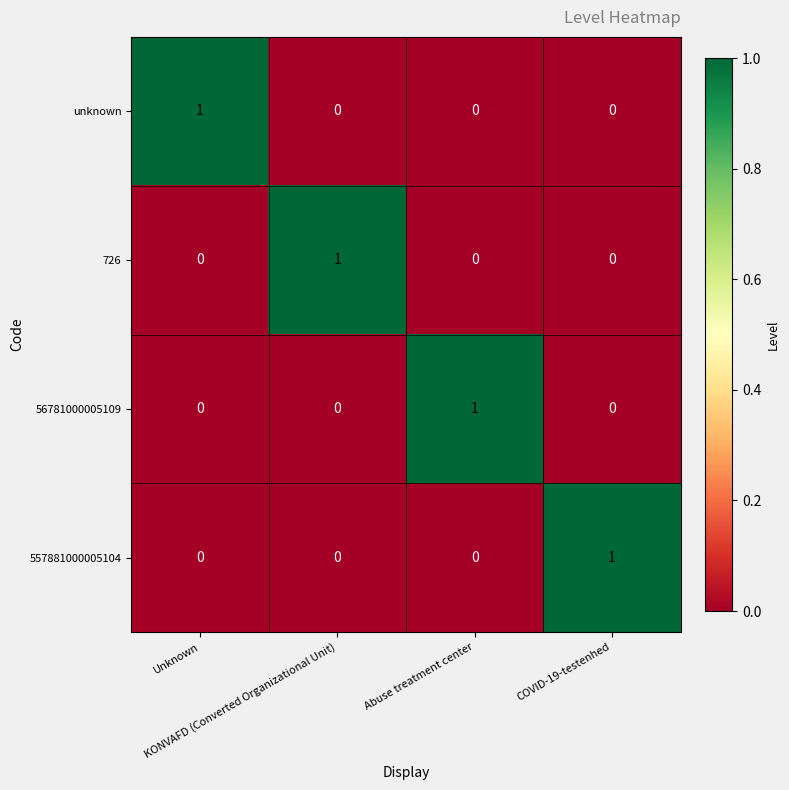

What is the difference between the highest and lowest values at COVID-19-testenhed?

1